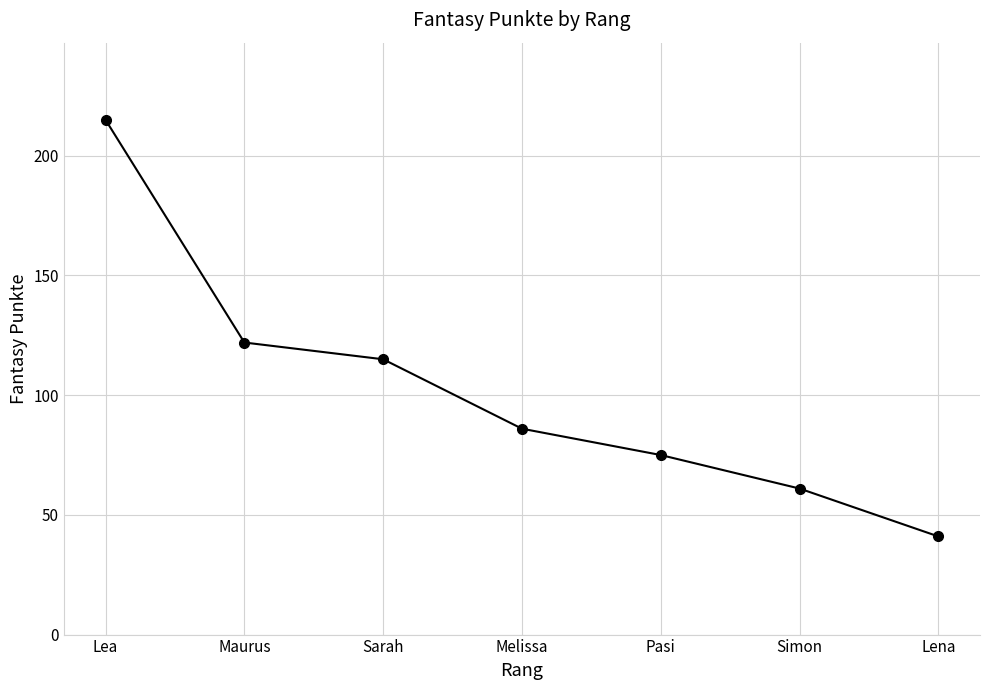

True or false: there are more than 1 points higher than both neighbors.

False